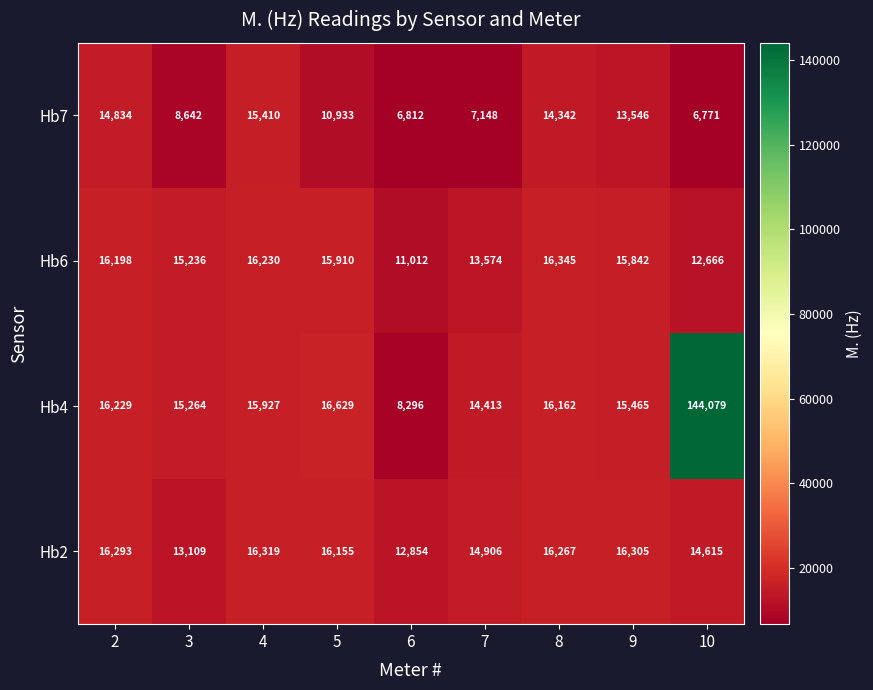

How many categories are shown in the chart?

9